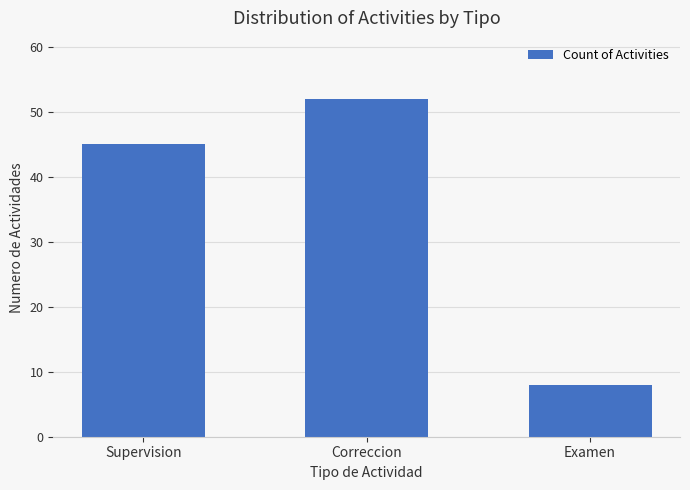

True or false: the data shows 8 at Examen.

True